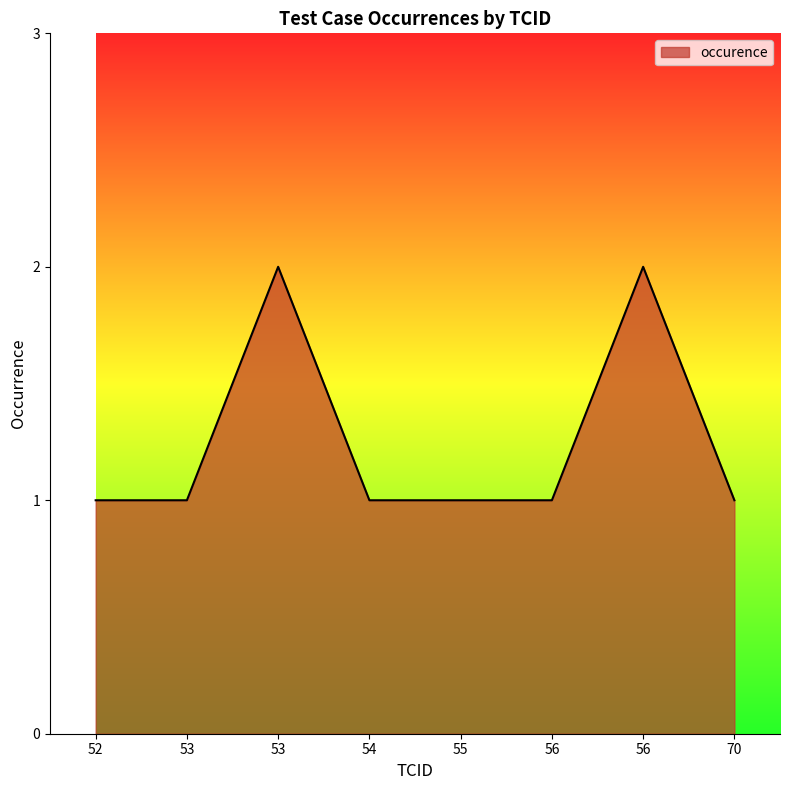

What is the difference between the maximum and minimum values?

1